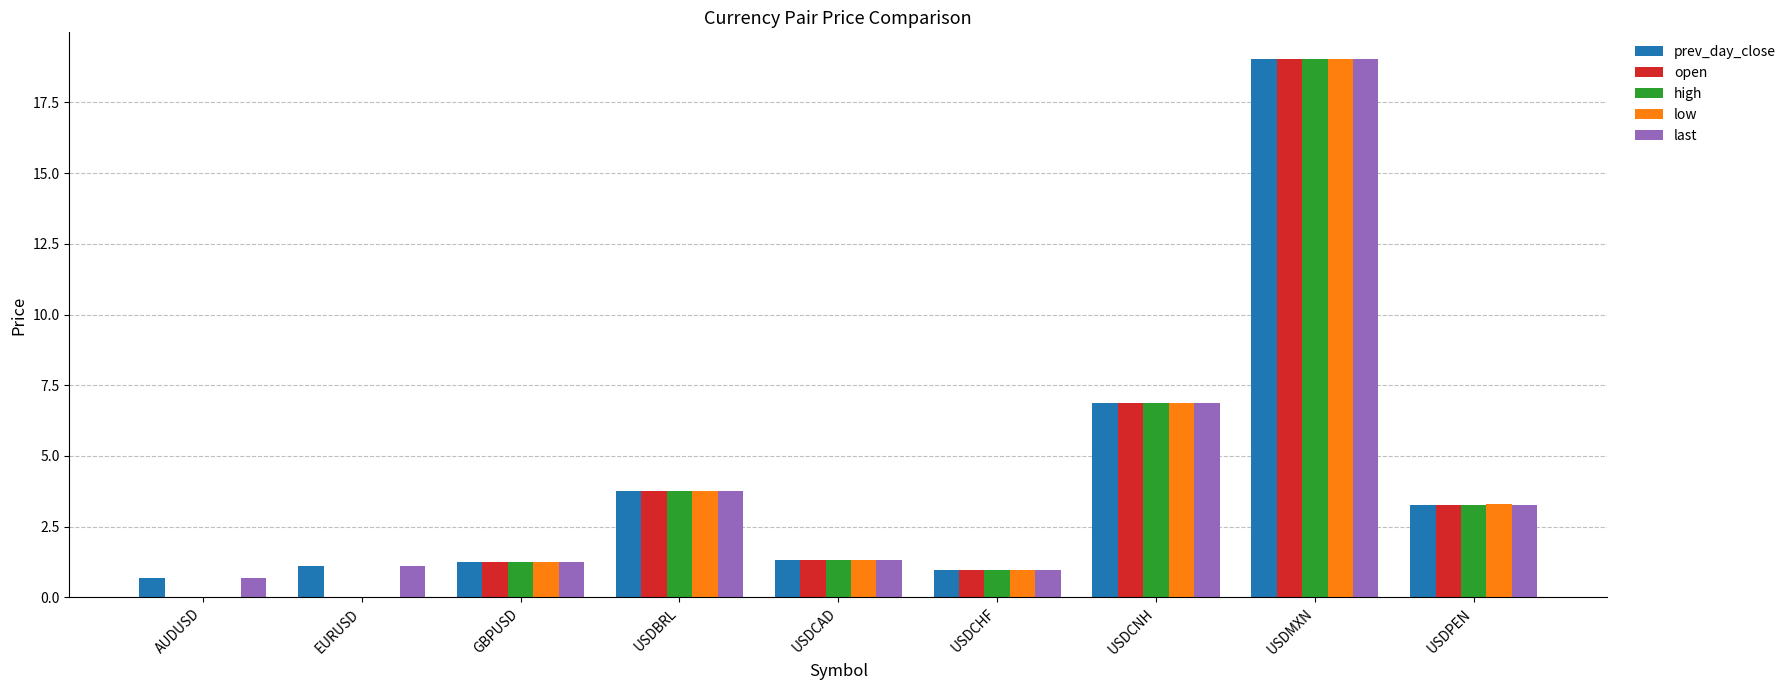

At which category is the sum across all series the highest?

USDMXN